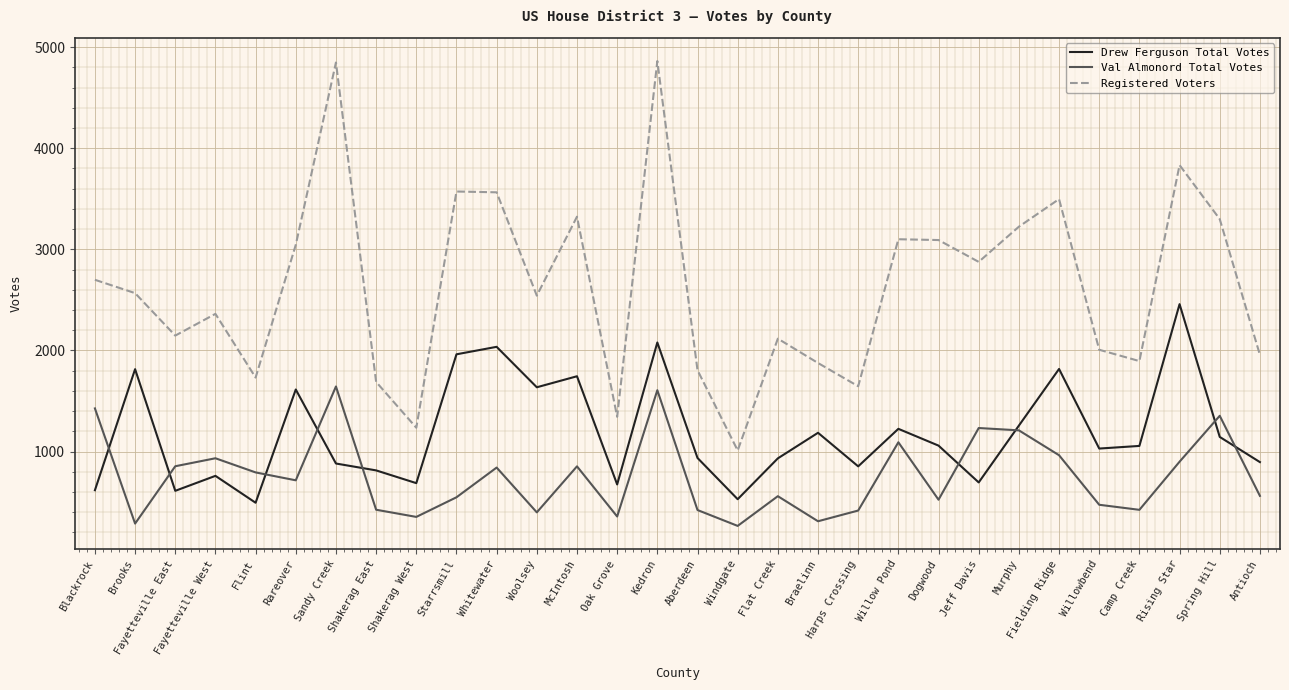

At which category does Registered Voters reach its first local peak?

Fayetteville West